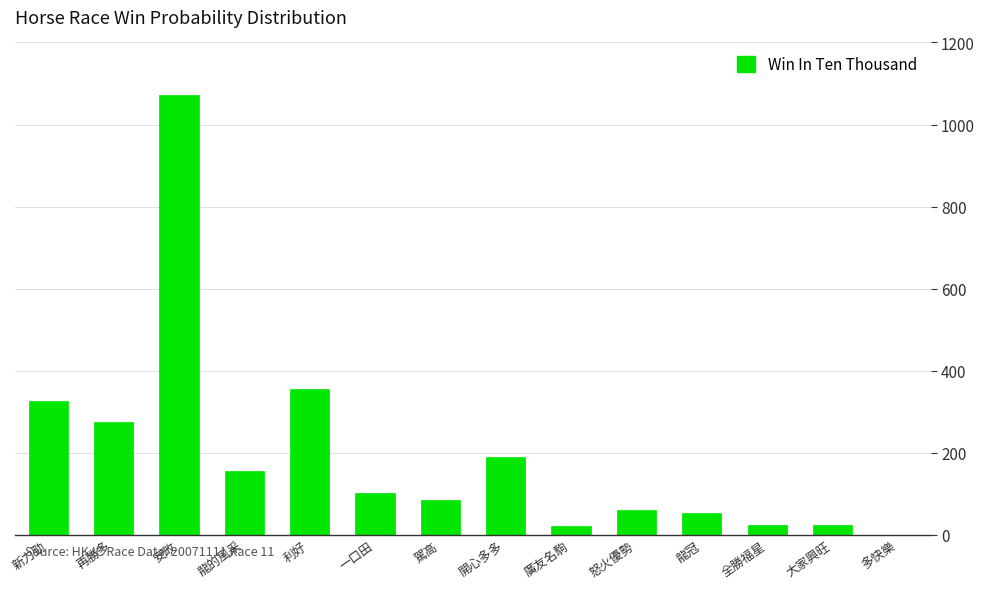

Between 全勝福星 and 開心多多, which is larger?

開心多多